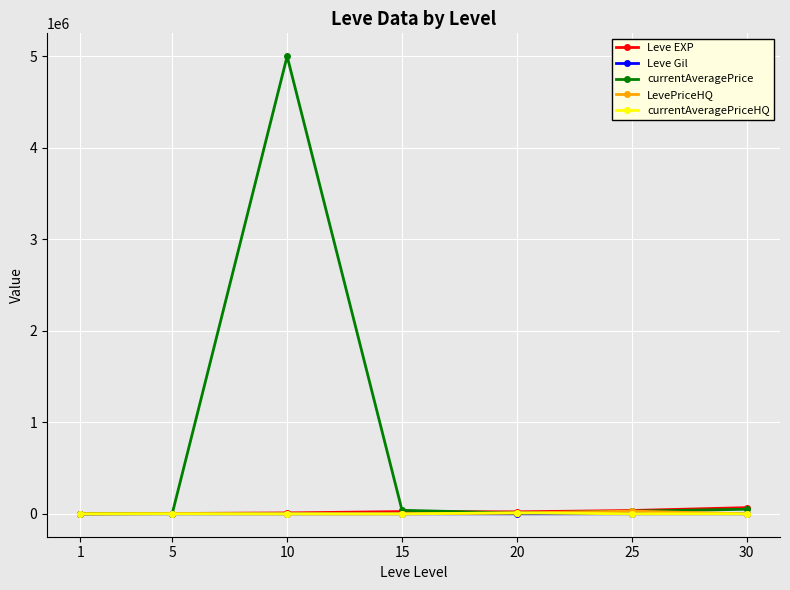

What is the difference between the maximum and minimum values in the Leve Gil series?

416.0